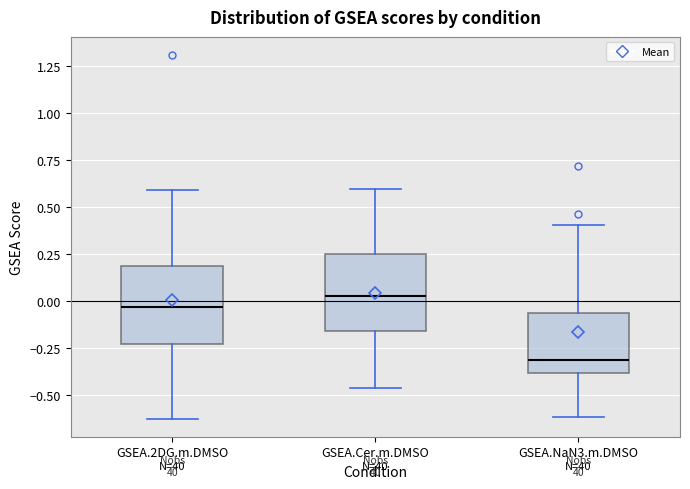

Where does the lower whisker of the box for GSEA.2DG.m.DMSO end on the y-axis? The values are not printed on the chart, so give them approximately, as read against the axis.

-0.60